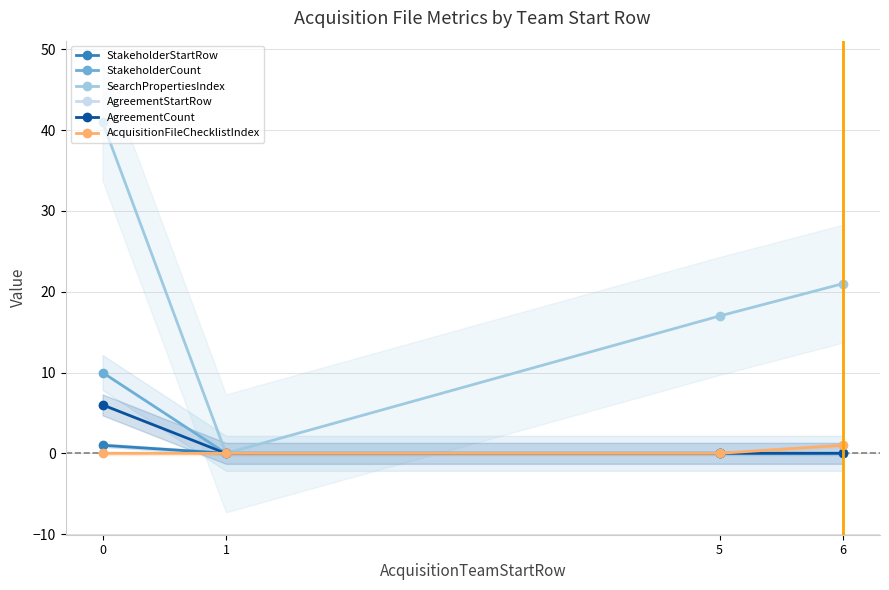

What is the maximum value shown in the chart?

41